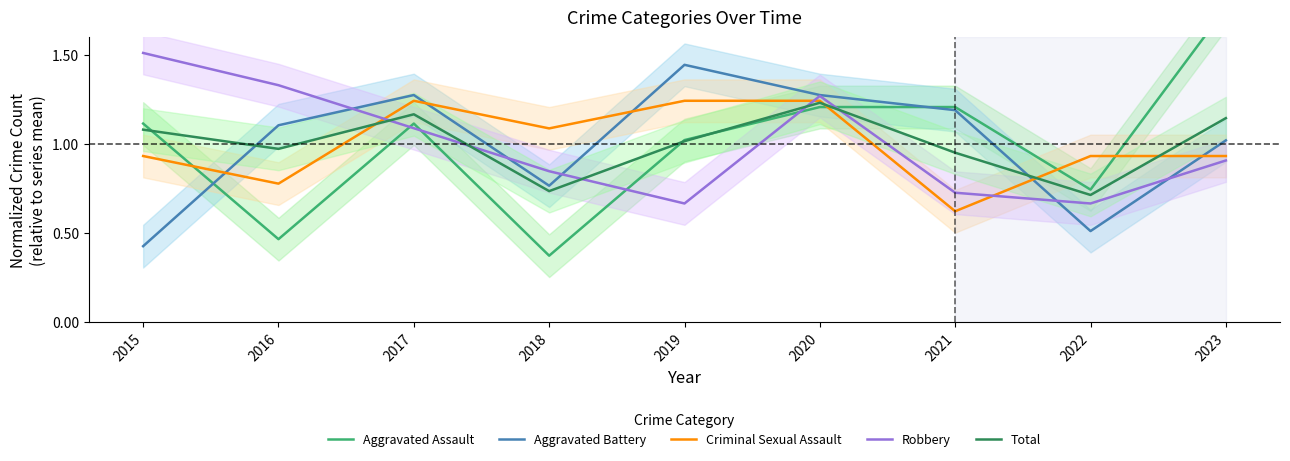

Which has a higher value, 2019 or 2015?

2015